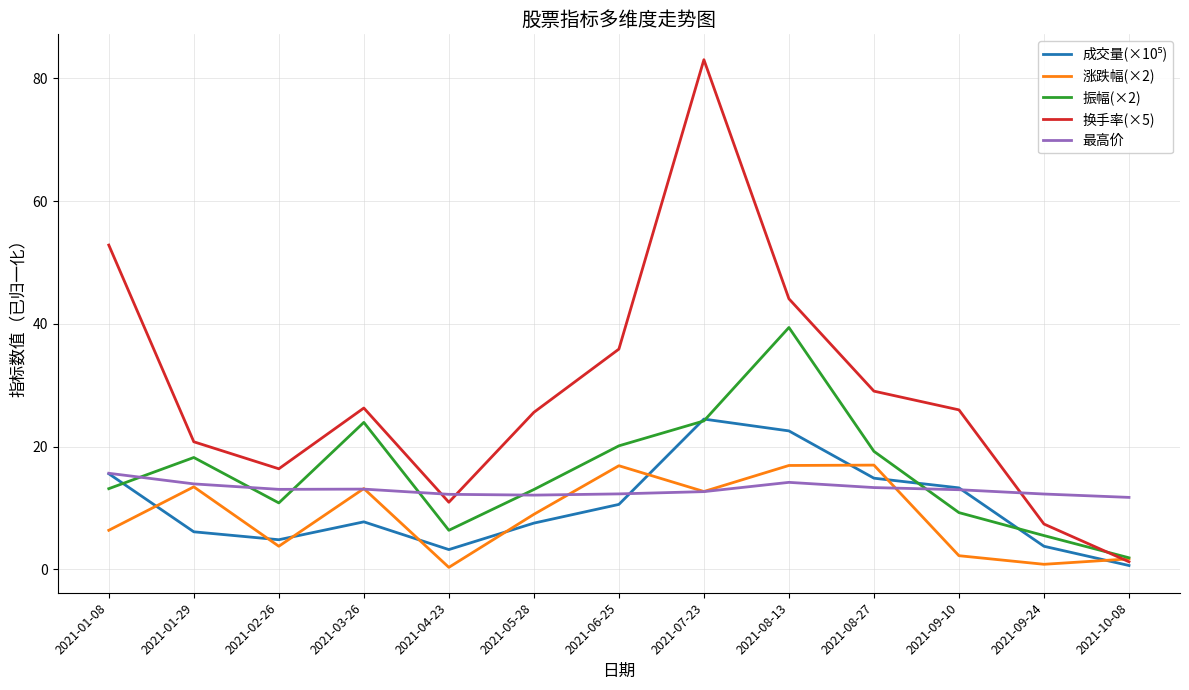

Where does the 最高价 series first go above 12?

2021-01-08